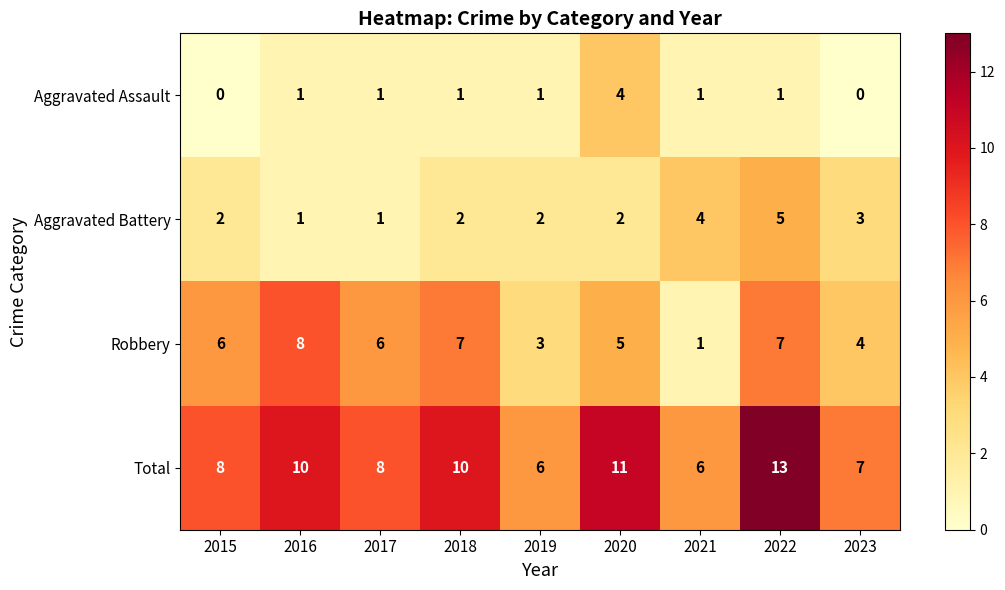

Rank the series at 2019 from lowest to highest value.

Aggravated Assault, Aggravated Battery, Robbery, Total